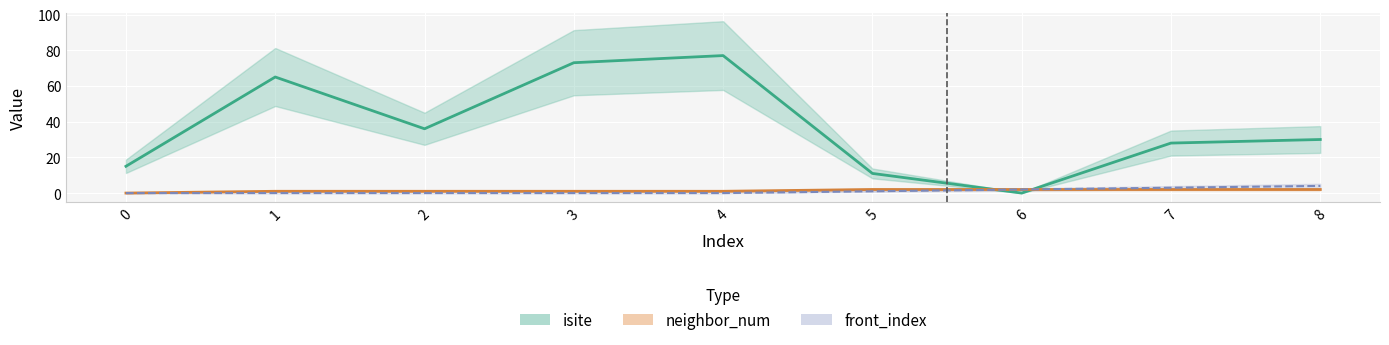

At how many categories does at least one series exceed 42?

3